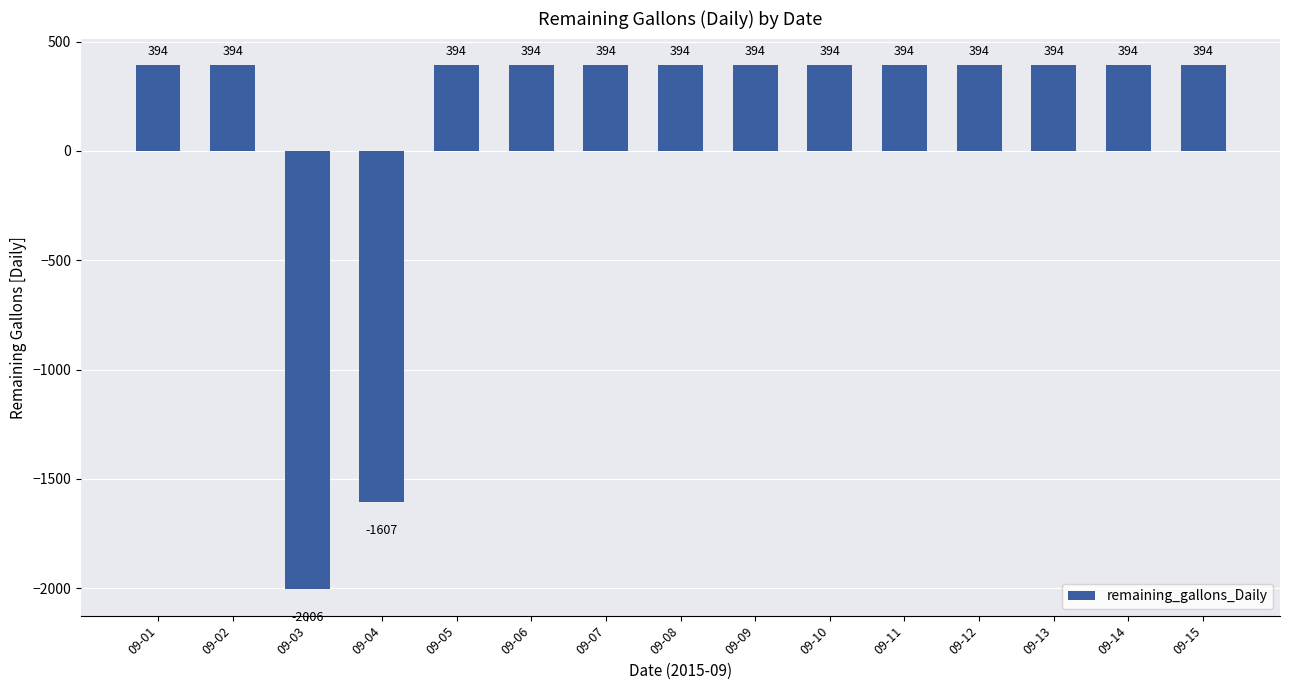

Approximately how many times larger is the value at 09-15 compared to 09-13?

1.0